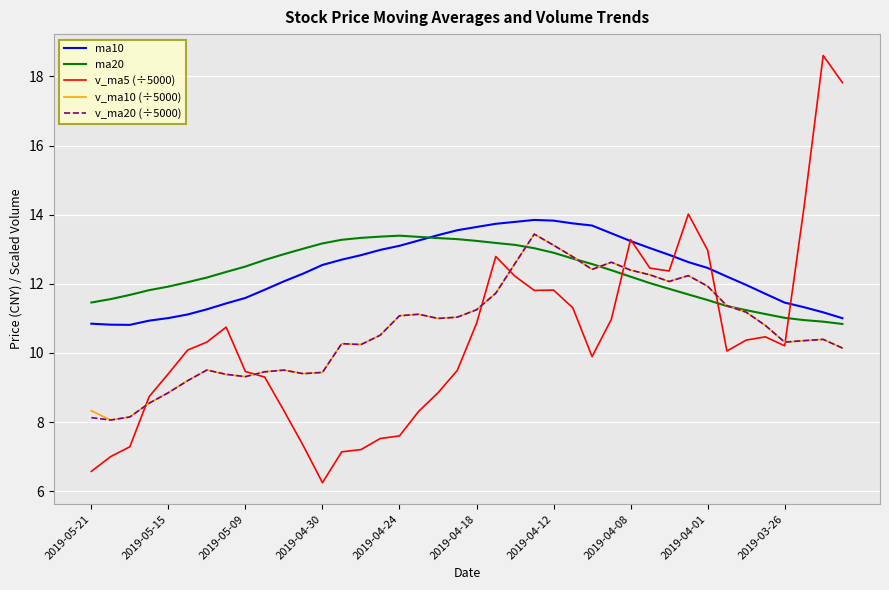

What is the minimum value shown in the chart?

6.2